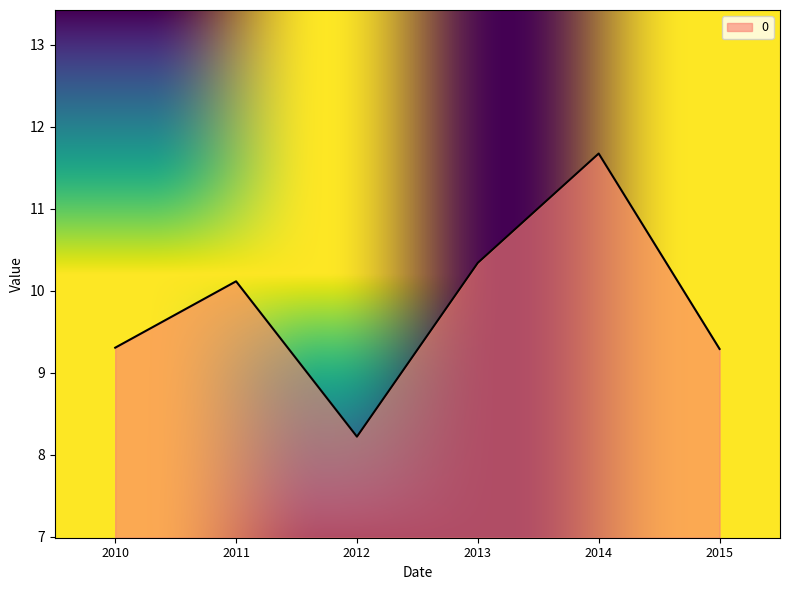

What is the sum of all values?

59.0